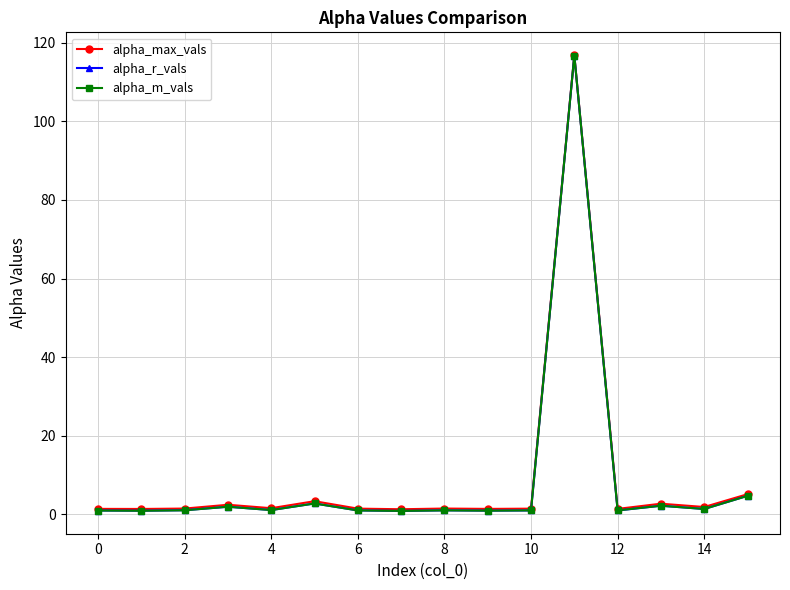

What is the value of the alpha_max_vals point at the 6th from the left?

3.3